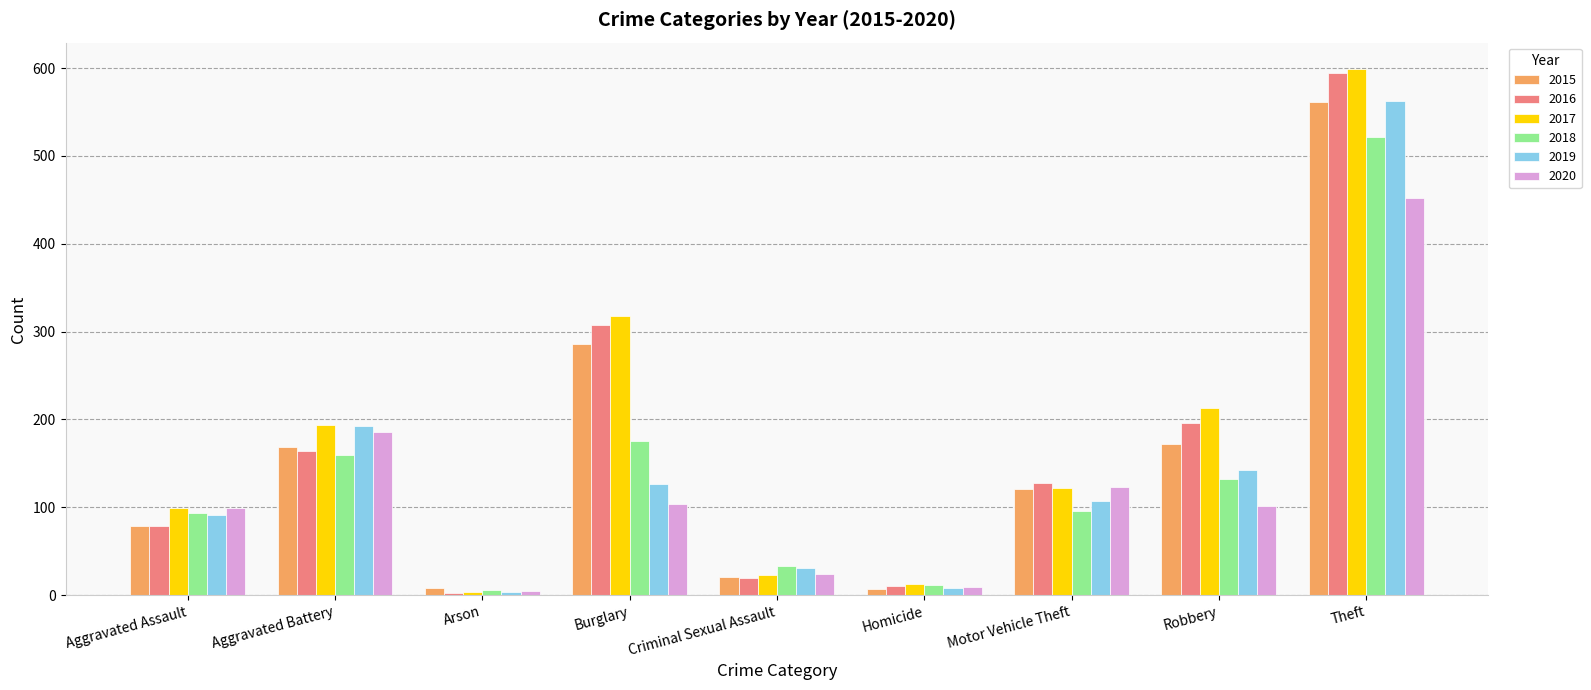

Which category has the highest value across all series?

Theft